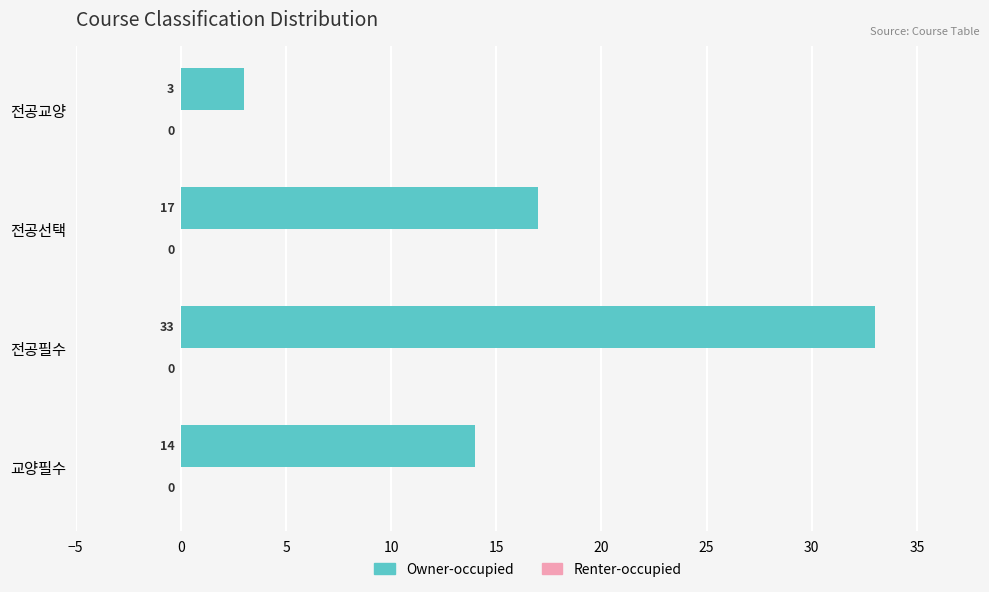

True or false: the data shows 7 at 전공선택.

False